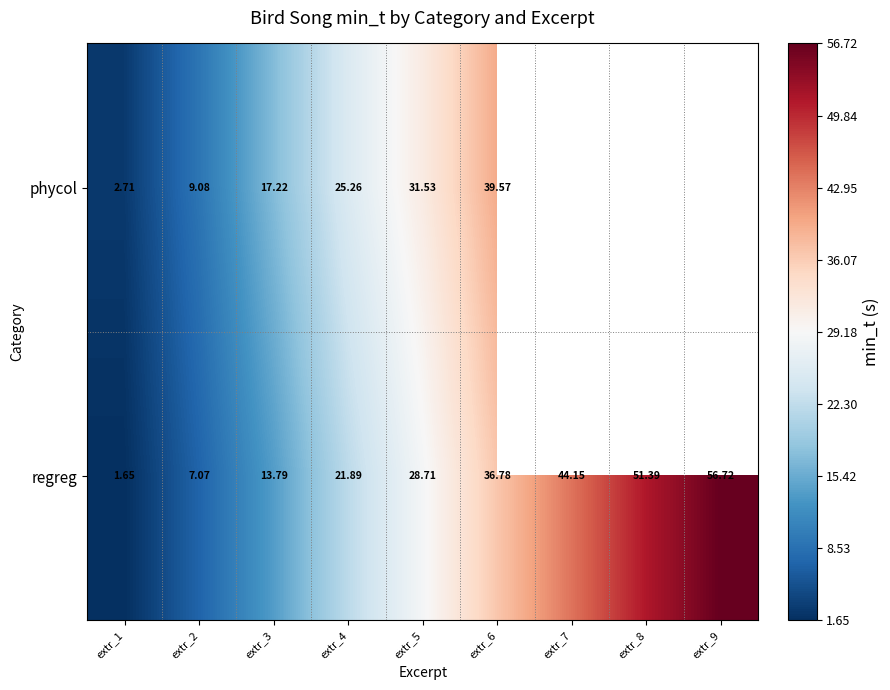

True or false: regreg has a value of 78.8 at extr_9.

False